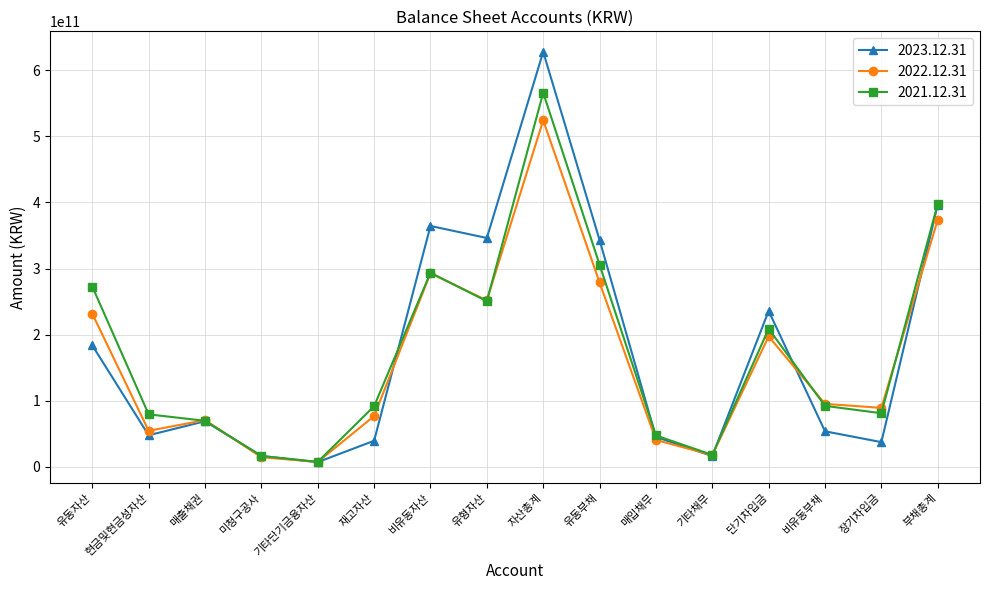

Between 재고자산 and 자산총계, which series saw the biggest shift?

2023.12.31